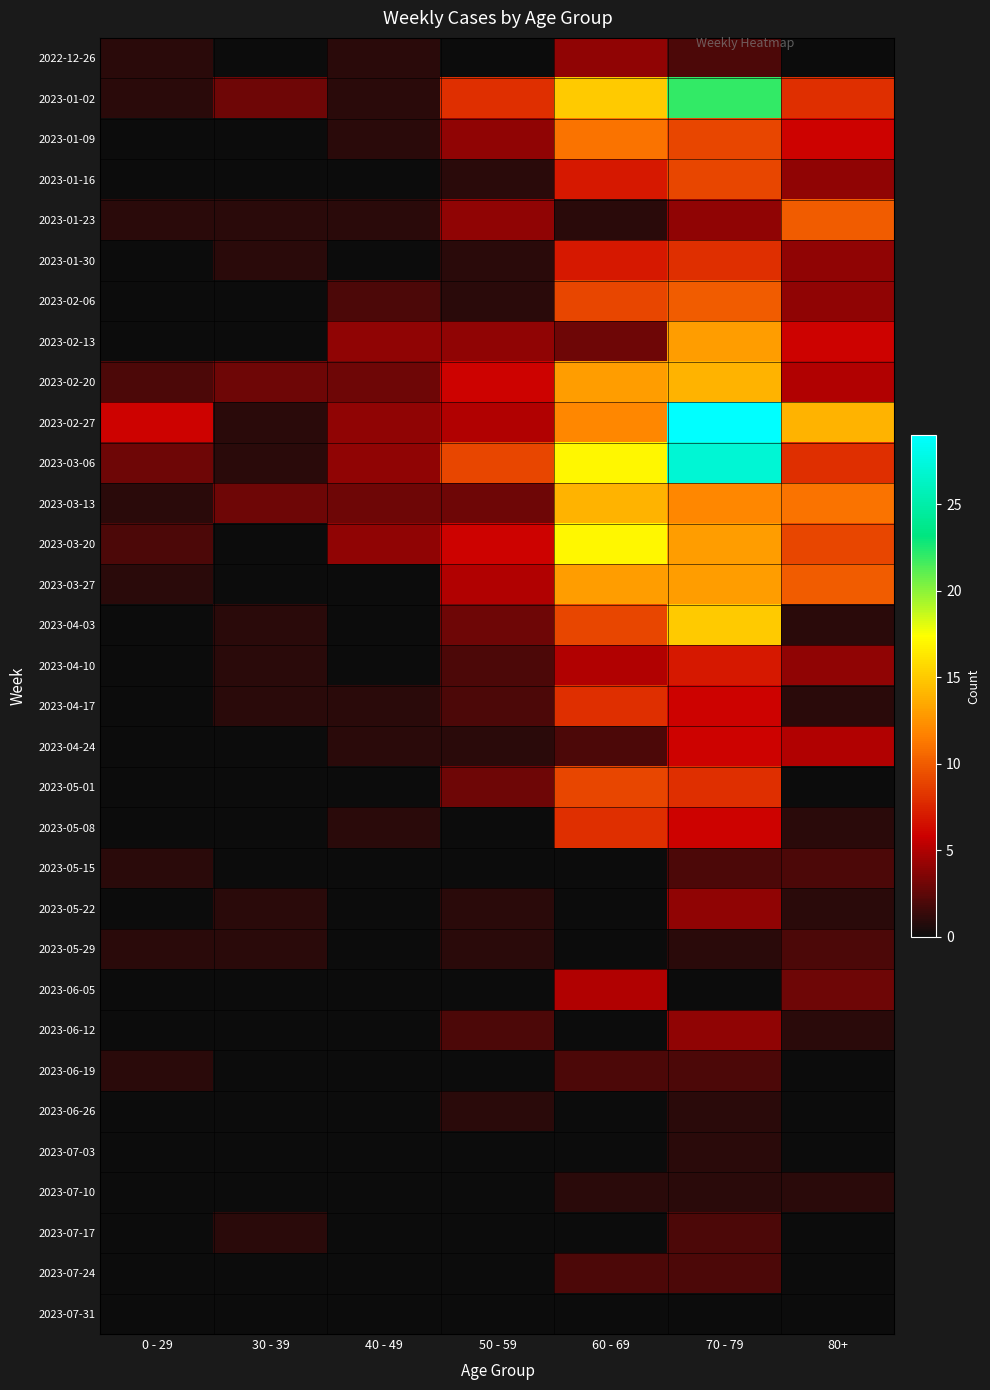

Reading right to left, transcribe all the data shown in this chart.

2022-12-26: 80+=0	70 - 79=2	60 - 69=4	50 - 59=0	40 - 49=1	30 - 39=0	0 - 29=1
2023-01-02: 80+=8	70 - 79=22	60 - 69=15	50 - 59=8	40 - 49=1	30 - 39=3	0 - 29=1
2023-01-09: 80+=6	70 - 79=9	60 - 69=11	50 - 59=4	40 - 49=1	30 - 39=0	0 - 29=0
2023-01-16: 80+=4	70 - 79=9	60 - 69=7	50 - 59=1	40 - 49=0	30 - 39=0	0 - 29=0
2023-01-23: 80+=10	70 - 79=4	60 - 69=1	50 - 59=4	40 - 49=1	30 - 39=1	0 - 29=1
2023-01-30: 80+=4	70 - 79=8	60 - 69=7	50 - 59=1	40 - 49=0	30 - 39=1	0 - 29=0
2023-02-06: 80+=4	70 - 79=10	60 - 69=9	50 - 59=1	40 - 49=2	30 - 39=0	0 - 29=0
2023-02-13: 80+=6	70 - 79=13	60 - 69=3	50 - 59=4	40 - 49=4	30 - 39=0	0 - 29=0
2023-02-20: 80+=5	70 - 79=14	60 - 69=13	50 - 59=6	40 - 49=3	30 - 39=3	0 - 29=2
2023-02-27: 80+=14	70 - 79=29	60 - 69=12	50 - 59=5	40 - 49=4	30 - 39=1	0 - 29=6
2023-03-06: 80+=8	70 - 79=27	60 - 69=17	50 - 59=9	40 - 49=4	30 - 39=1	0 - 29=3
2023-03-13: 80+=11	70 - 79=12	60 - 69=14	50 - 59=3	40 - 49=3	30 - 39=3	0 - 29=1
2023-03-20: 80+=9	70 - 79=13	60 - 69=17	50 - 59=6	40 - 49=4	30 - 39=0	0 - 29=2
2023-03-27: 80+=10	70 - 79=13	60 - 69=13	50 - 59=5	40 - 49=0	30 - 39=0	0 - 29=1
2023-04-03: 80+=1	70 - 79=15	60 - 69=9	50 - 59=3	40 - 49=0	30 - 39=1	0 - 29=0
2023-04-10: 80+=4	70 - 79=7	60 - 69=5	50 - 59=2	40 - 49=0	30 - 39=1	0 - 29=0
2023-04-17: 80+=1	70 - 79=6	60 - 69=8	50 - 59=2	40 - 49=1	30 - 39=1	0 - 29=0
2023-04-24: 80+=5	70 - 79=6	60 - 69=2	50 - 59=1	40 - 49=1	30 - 39=0	0 - 29=0
2023-05-01: 80+=0	70 - 79=8	60 - 69=9	50 - 59=3	40 - 49=0	30 - 39=0	0 - 29=0
2023-05-08: 80+=1	70 - 79=6	60 - 69=8	50 - 59=0	40 - 49=1	30 - 39=0	0 - 29=0
2023-05-15: 80+=2	70 - 79=2	60 - 69=0	50 - 59=0	40 - 49=0	30 - 39=0	0 - 29=1
2023-05-22: 80+=1	70 - 79=4	60 - 69=0	50 - 59=1	40 - 49=0	30 - 39=1	0 - 29=0
2023-05-29: 80+=2	70 - 79=1	60 - 69=0	50 - 59=1	40 - 49=0	30 - 39=1	0 - 29=1
2023-06-05: 80+=3	70 - 79=0	60 - 69=5	50 - 59=0	40 - 49=0	30 - 39=0	0 - 29=0
2023-06-12: 80+=1	70 - 79=4	60 - 69=0	50 - 59=2	40 - 49=0	30 - 39=0	0 - 29=0
2023-06-19: 80+=0	70 - 79=2	60 - 69=2	50 - 59=0	40 - 49=0	30 - 39=0	0 - 29=1
2023-06-26: 80+=0	70 - 79=1	60 - 69=0	50 - 59=1	40 - 49=0	30 - 39=0	0 - 29=0
2023-07-03: 80+=0	70 - 79=1	60 - 69=0	50 - 59=0	40 - 49=0	30 - 39=0	0 - 29=0
2023-07-10: 80+=1	70 - 79=1	60 - 69=1	50 - 59=0	40 - 49=0	30 - 39=0	0 - 29=0
2023-07-17: 80+=0	70 - 79=2	60 - 69=0	50 - 59=0	40 - 49=0	30 - 39=1	0 - 29=0
2023-07-24: 80+=0	70 - 79=2	60 - 69=2	50 - 59=0	40 - 49=0	30 - 39=0	0 - 29=0
2023-07-31: 80+=0	70 - 79=0	60 - 69=0	50 - 59=0	40 - 49=0	30 - 39=0	0 - 29=0